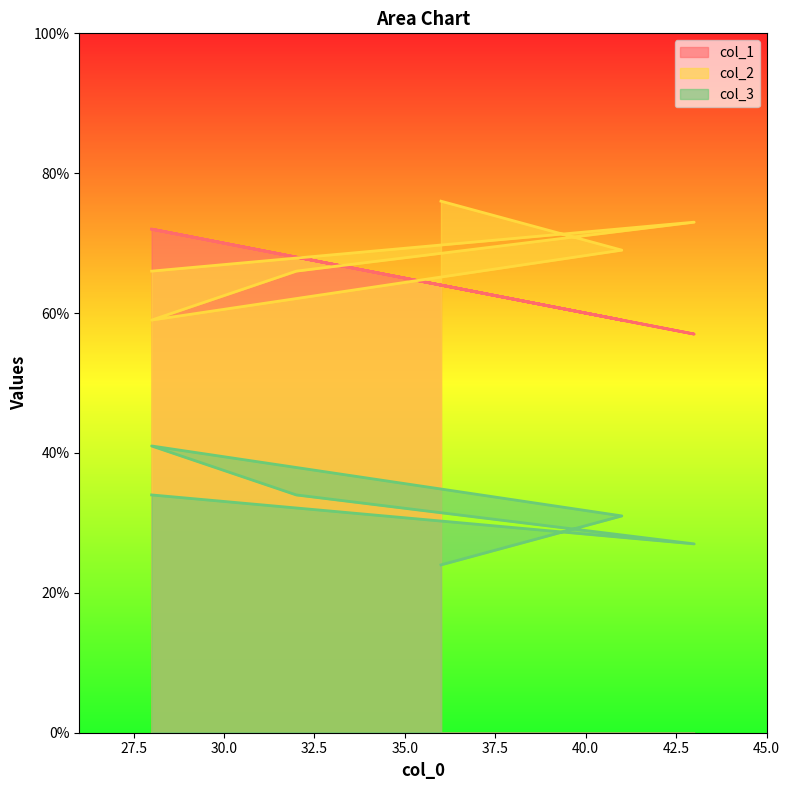

At which category is the sum across all series the highest?

28